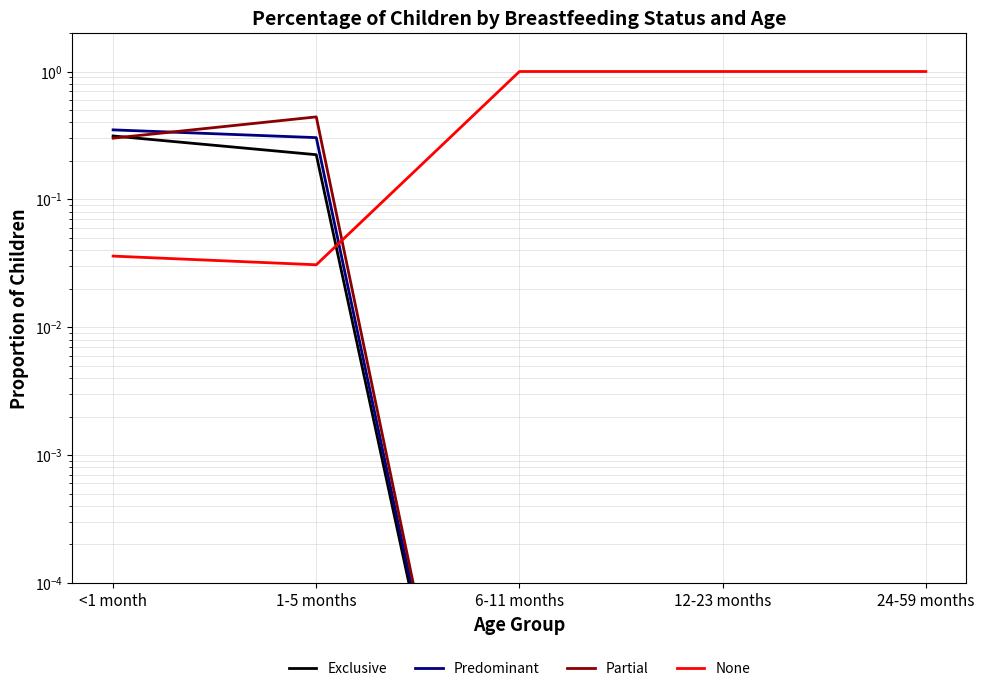

What are all the series names shown in the legend?

Exclusive, Predominant, Partial, None